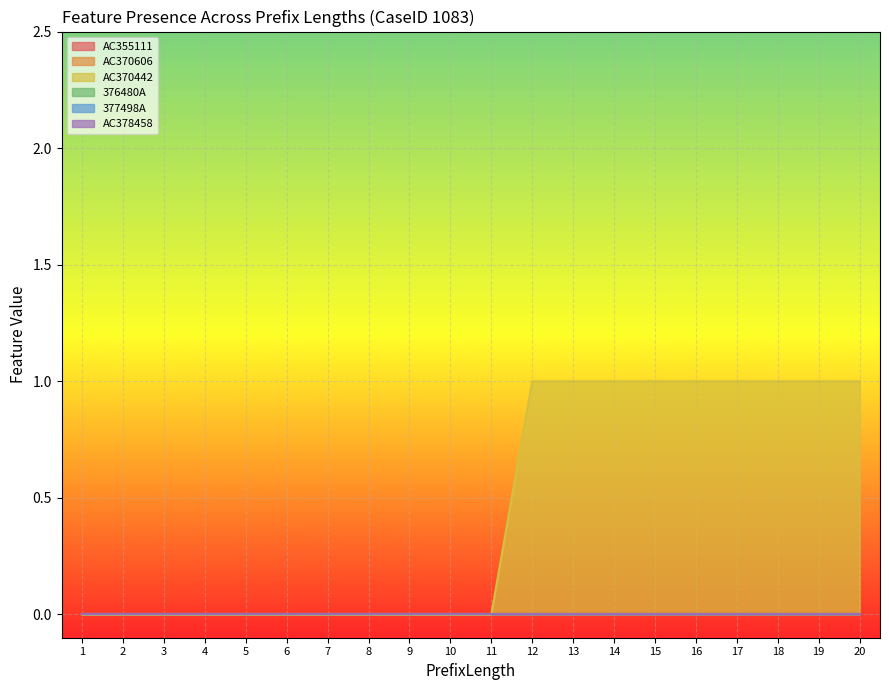

Is it true that AC355111 equals 0 at 3?

True